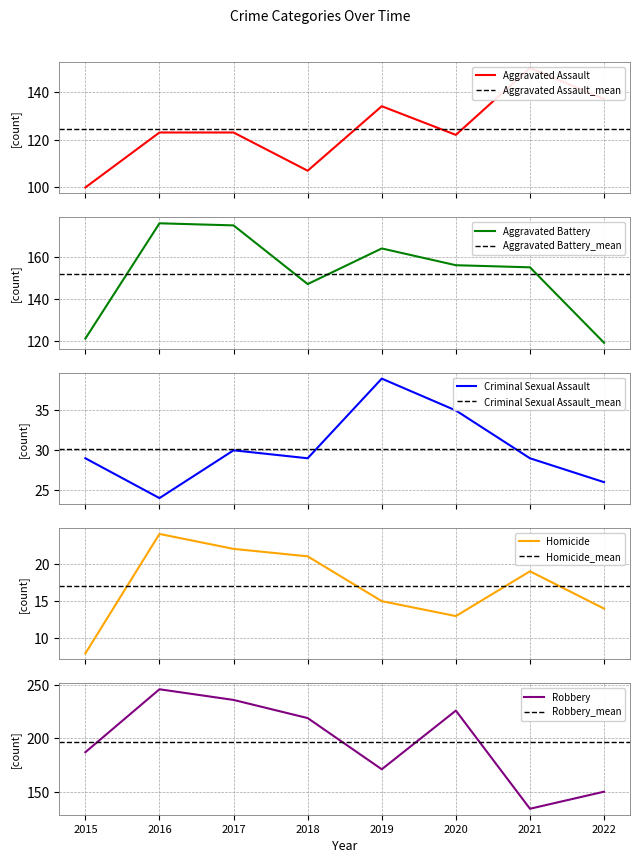

What is the value of the Robbery point at the 8th from the left?

150